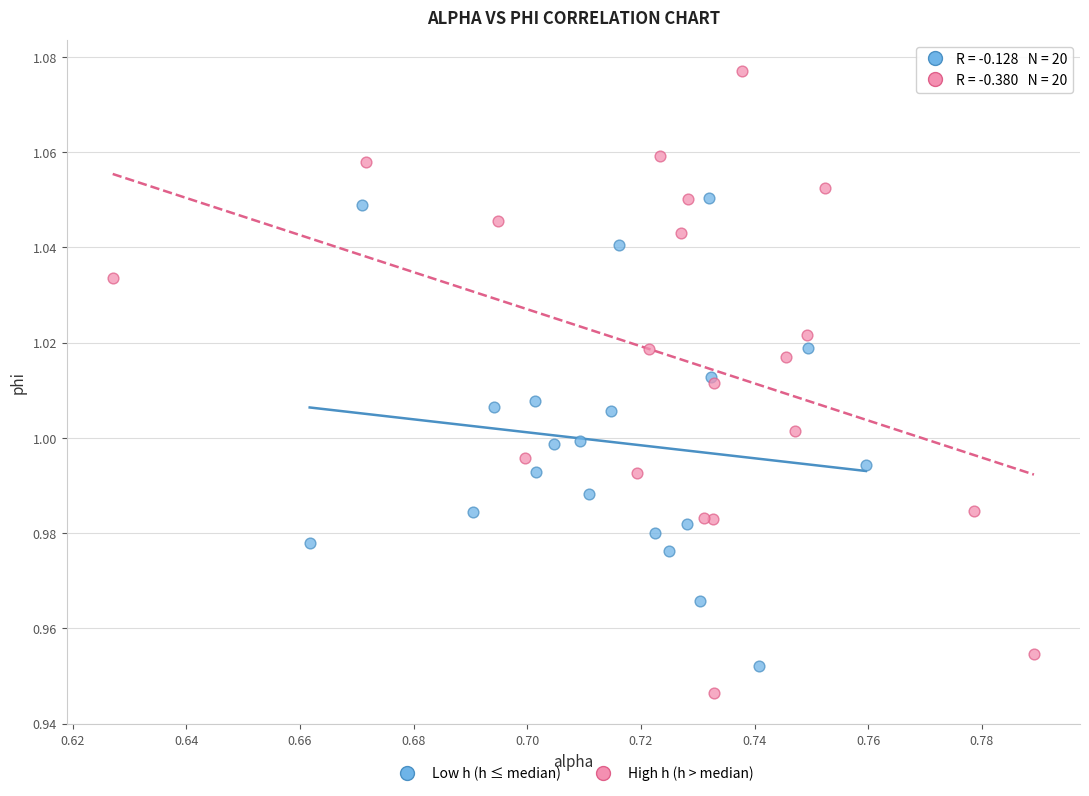

Which series contains the highest Y value?

High h (h > median)